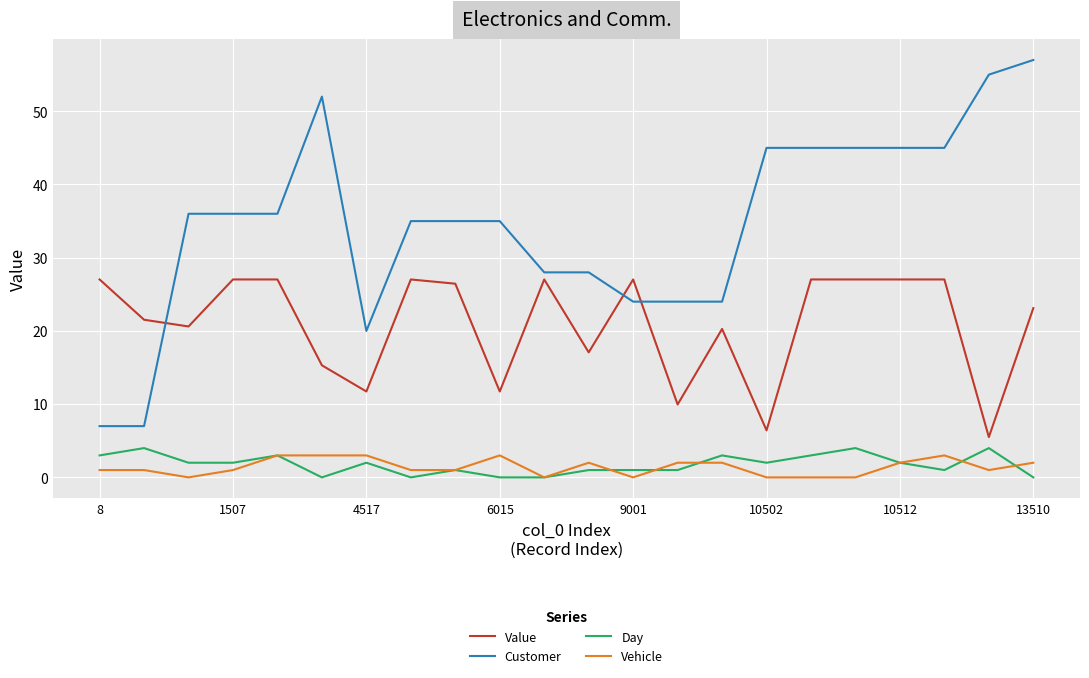

True or false: Customer and Vehicle cross at least once.

False